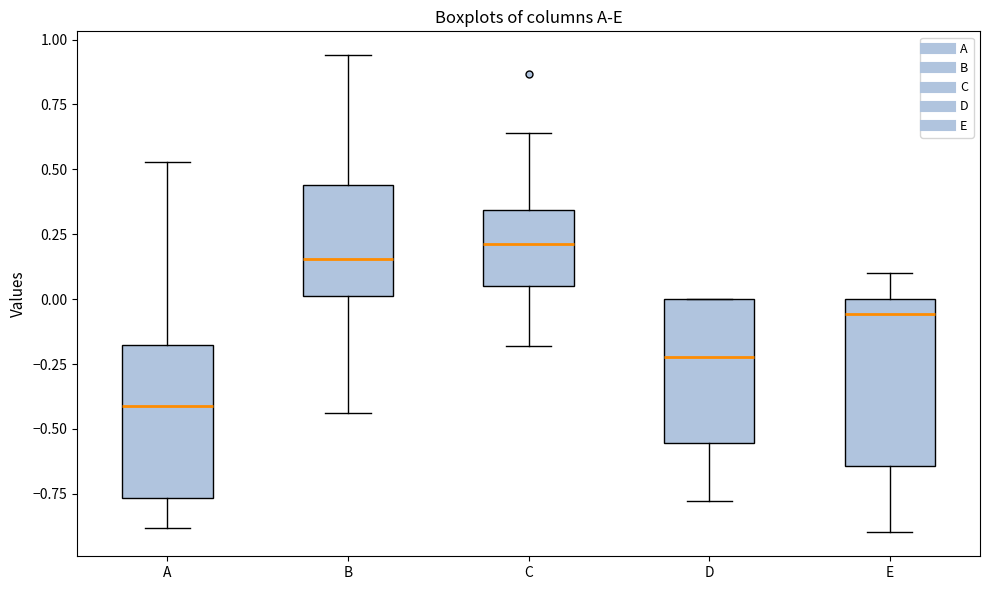

Comparing the boxes themselves (not the whiskers), which one is the tallest?

E